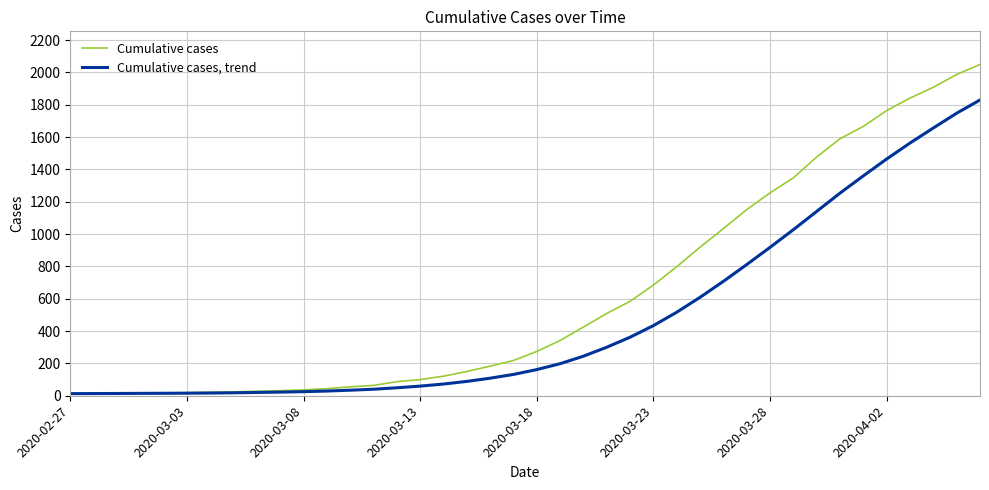

Rank the series by their maximum value, from highest to lowest.

Cumulative cases, Cumulative cases, trend